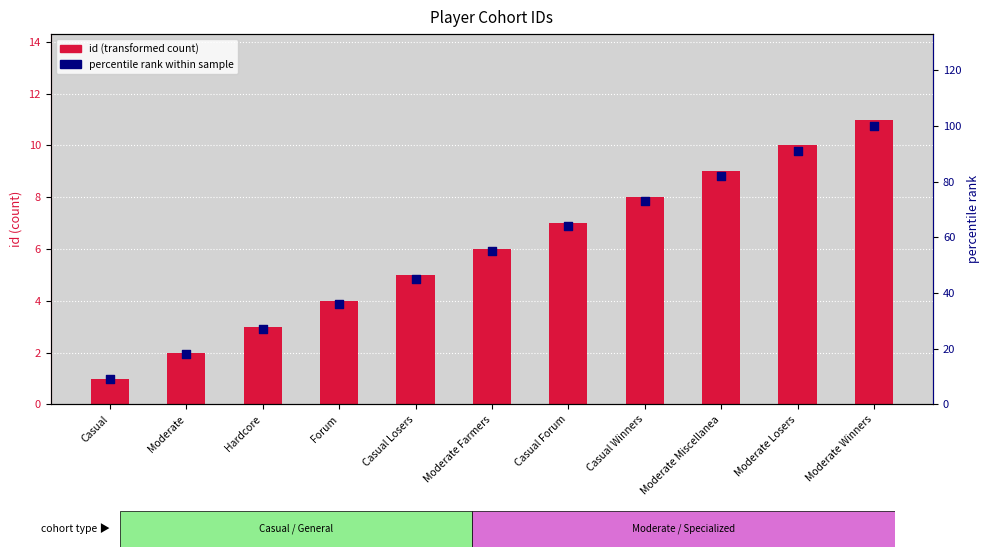

At how many categories does at least one series exceed 19?

9